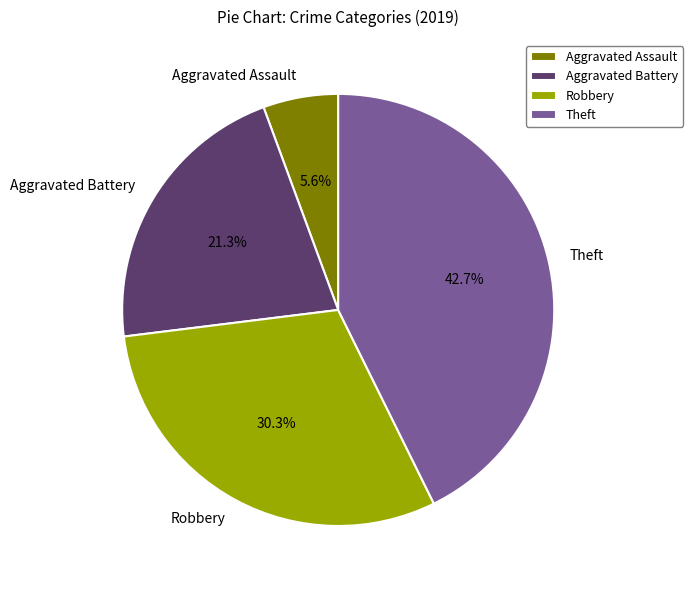

The Robbery slice represents 30% of the pie. True or false?

True